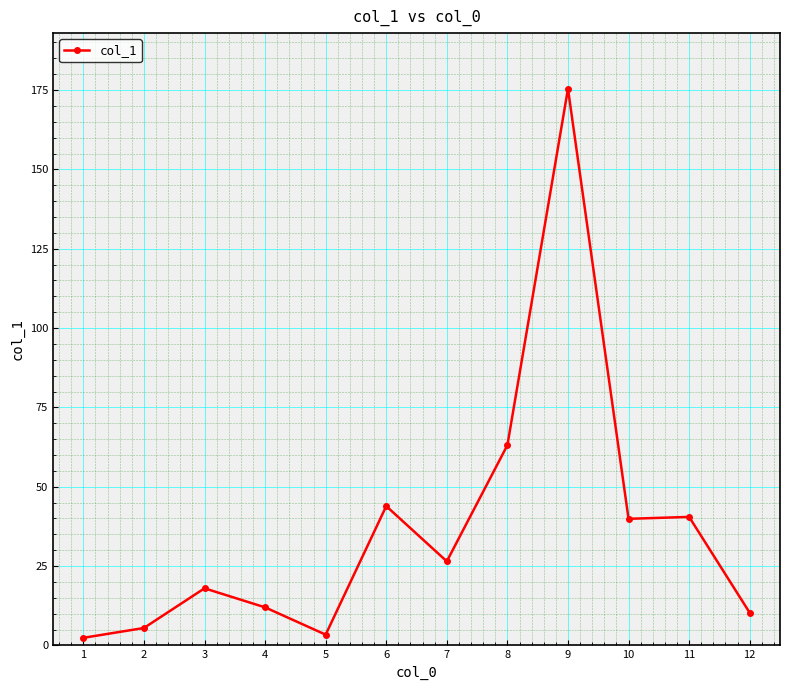

Where is the data nearest to the value 88?

8